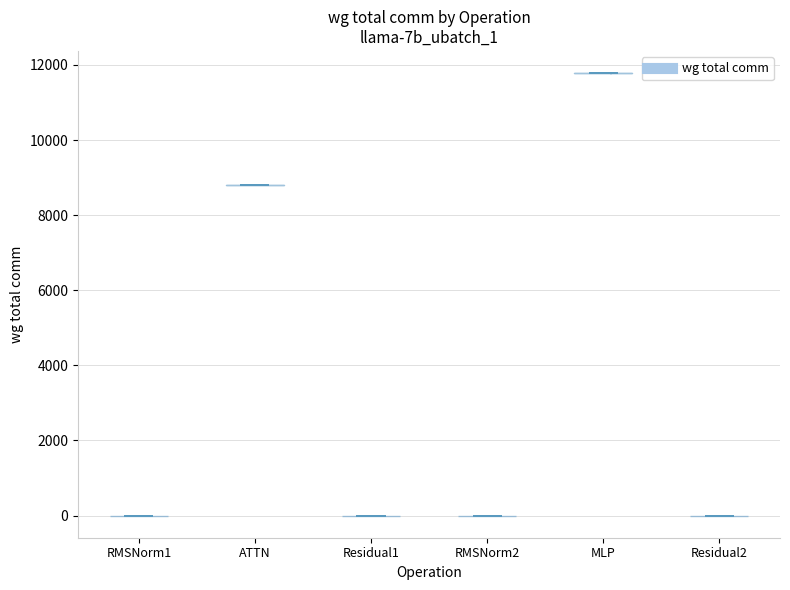

Which violin has the highest median line?

MLP